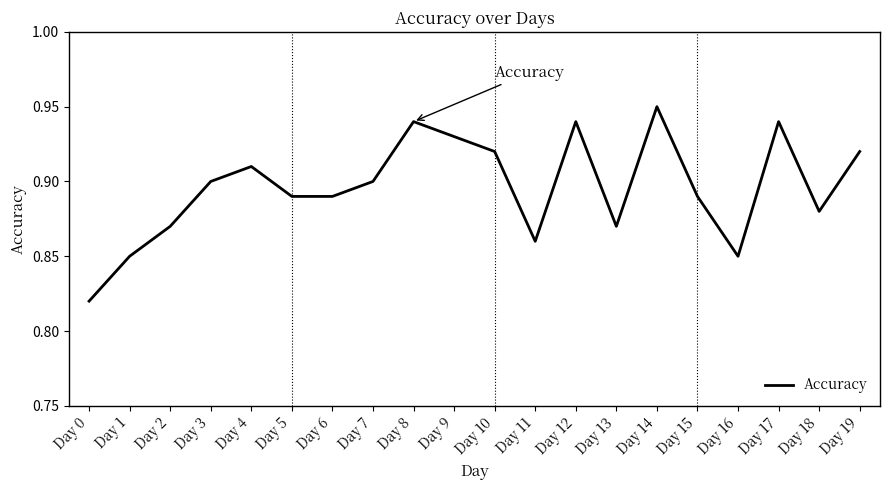

Where is the data nearest to the value 0?

Day 0